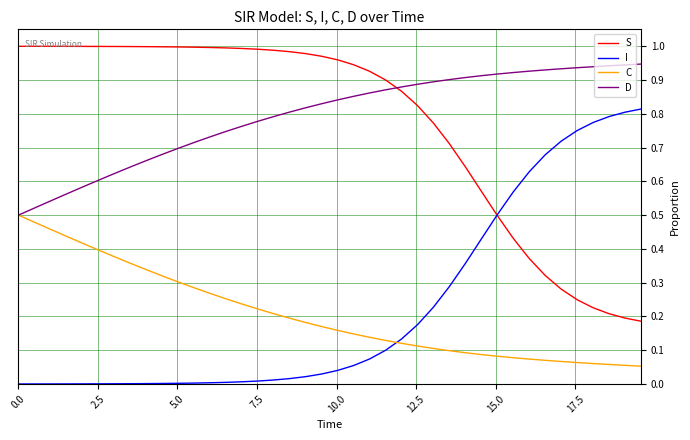

True or false: S and C cross at least once.

False